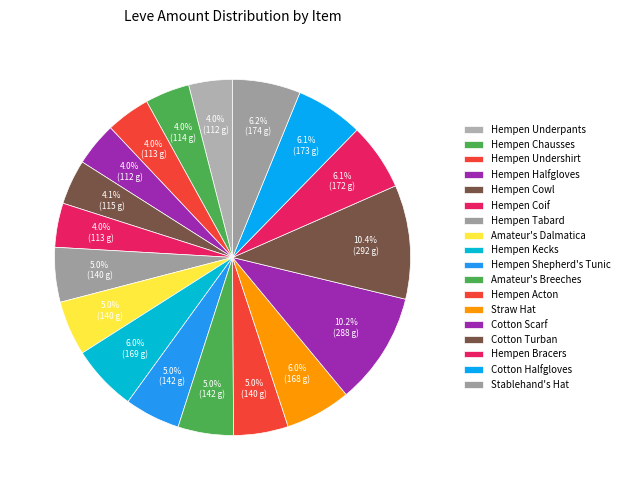

Is Cotton Scarf the majority of the pie?

No